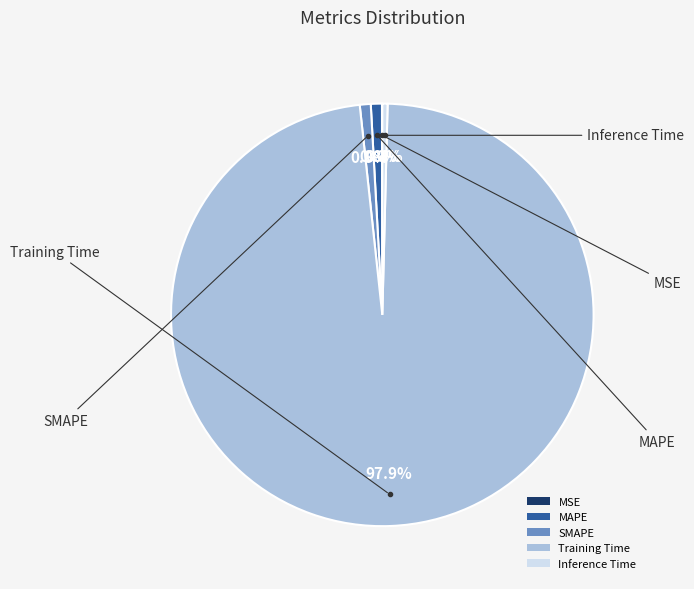

To the nearest percent, what is the difference between the SMAPE and Training Time slice percentages?

97%